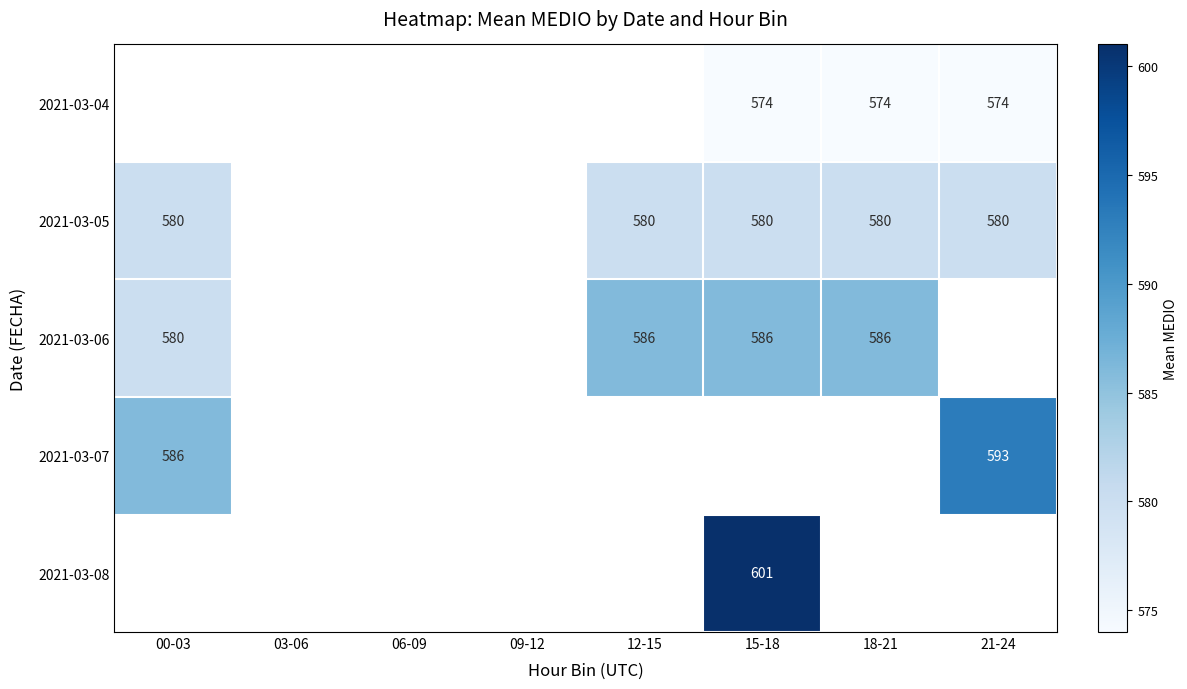

The 2021-03-06 series shows 580 at 00-03. True or false?

True